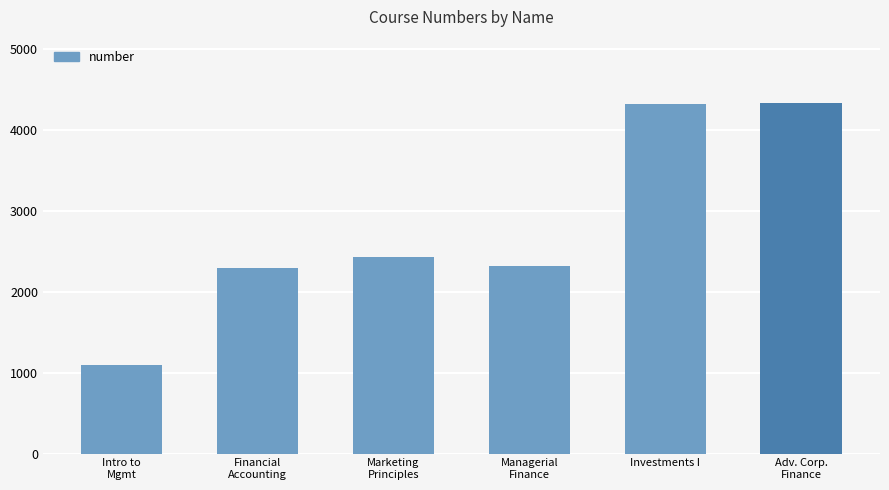

How many data points are less than 2430?

3